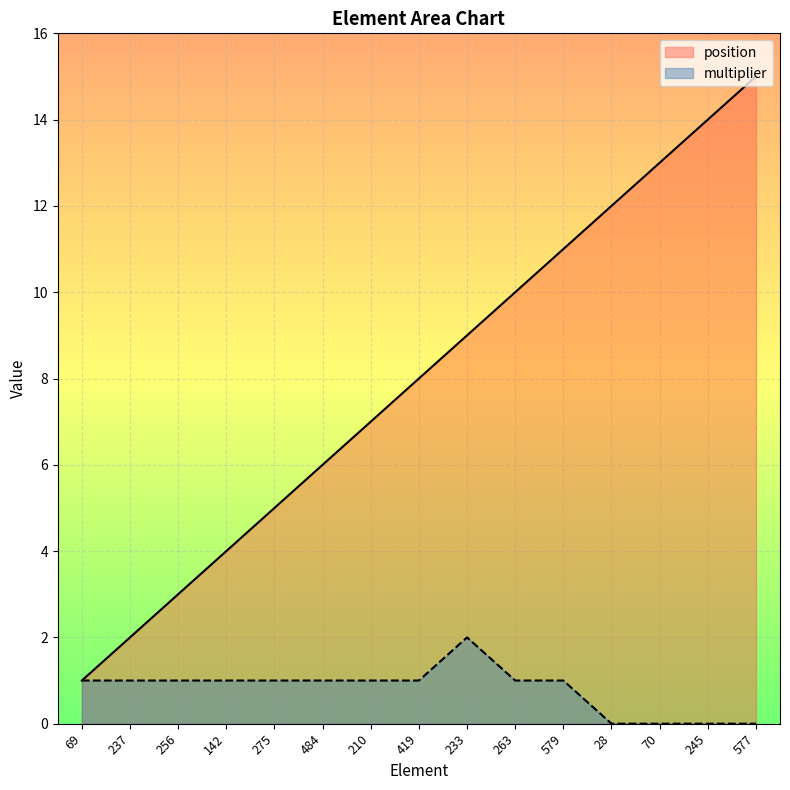

True or false: position and multiplier cross at least once.

False